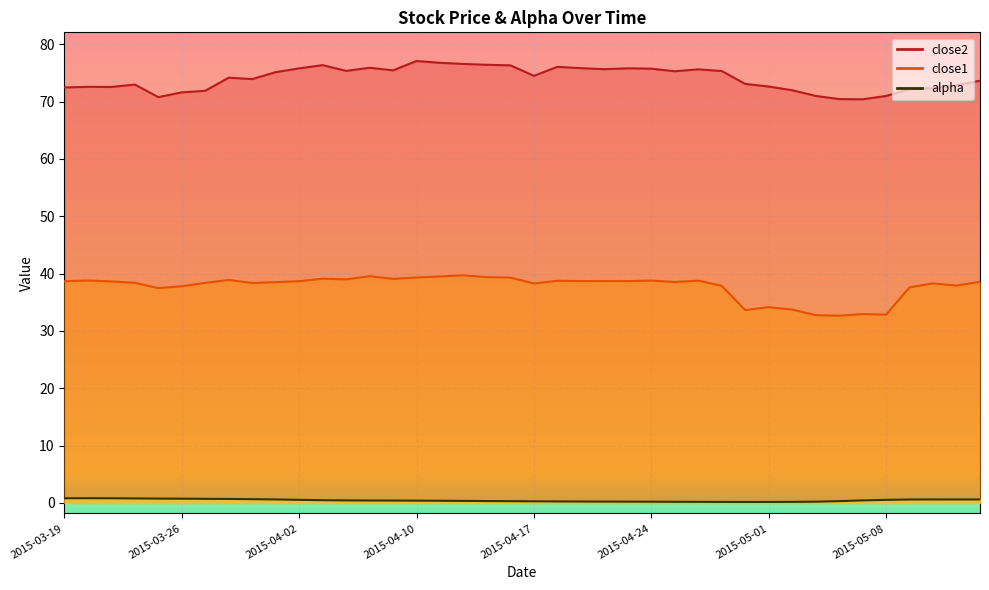

List the labels in order of close2 value, largest first.

2015-04-10, 2015-04-13, 2015-04-14, 2015-04-15, 2015-04-06, 2015-04-16, 2015-04-20, 2015-04-08, 2015-04-21, 2015-04-23, 2015-04-02, 2015-04-24, 2015-04-22, 2015-04-28, 2015-04-09, 2015-04-07, 2015-04-29, 2015-04-27, 2015-04-01, 2015-04-17, 2015-03-30, 2015-03-31, 2015-05-14, 2015-04-30, 2015-03-24, 2015-05-13, 2015-05-01, 2015-03-20, 2015-03-23, 2015-03-19, 2015-05-12, 2015-05-11, 2015-05-04, 2015-03-27, 2015-03-26, 2015-05-05, 2015-05-08, 2015-03-25, 2015-05-06, 2015-05-07